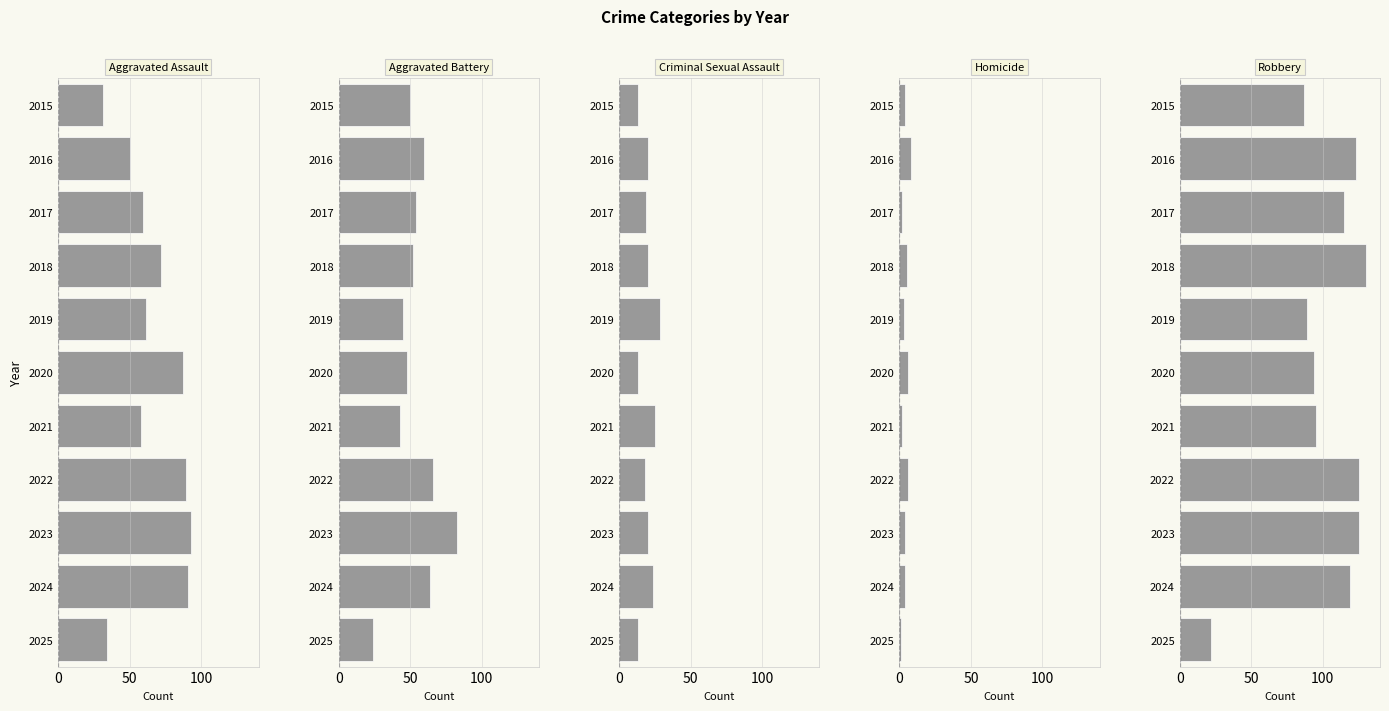

How many bars are there in each group?

5